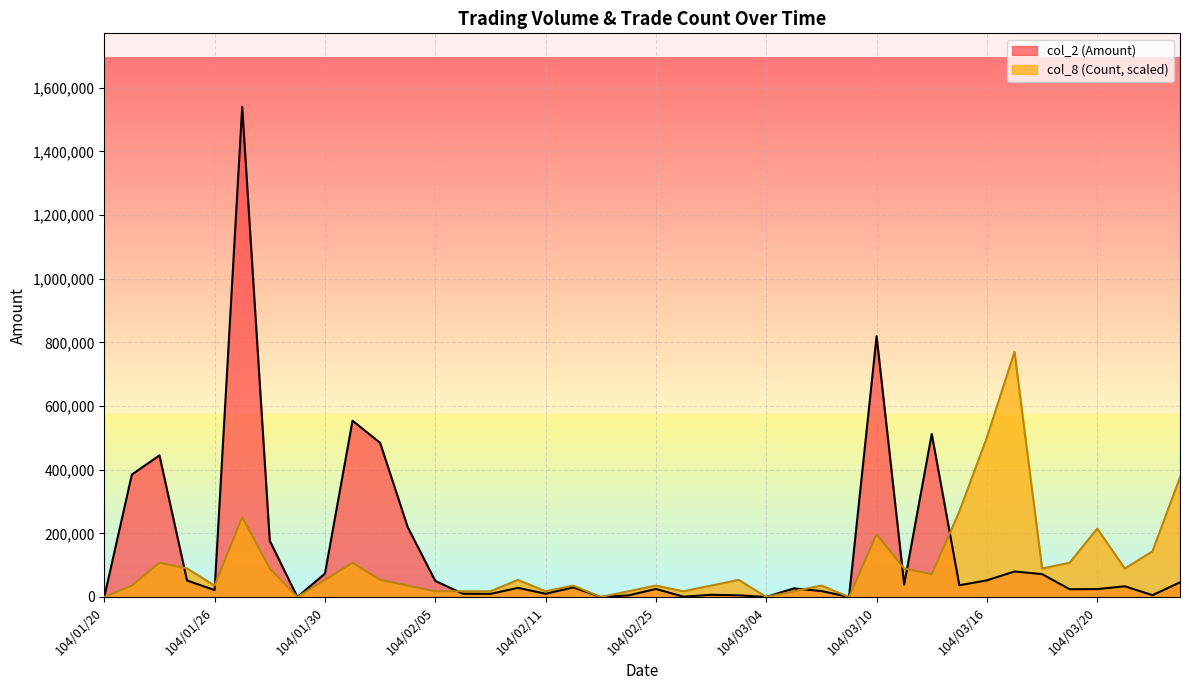

Rank the series by their maximum value, from lowest to highest.

col_8 (Count, scaled), col_2 (Amount)